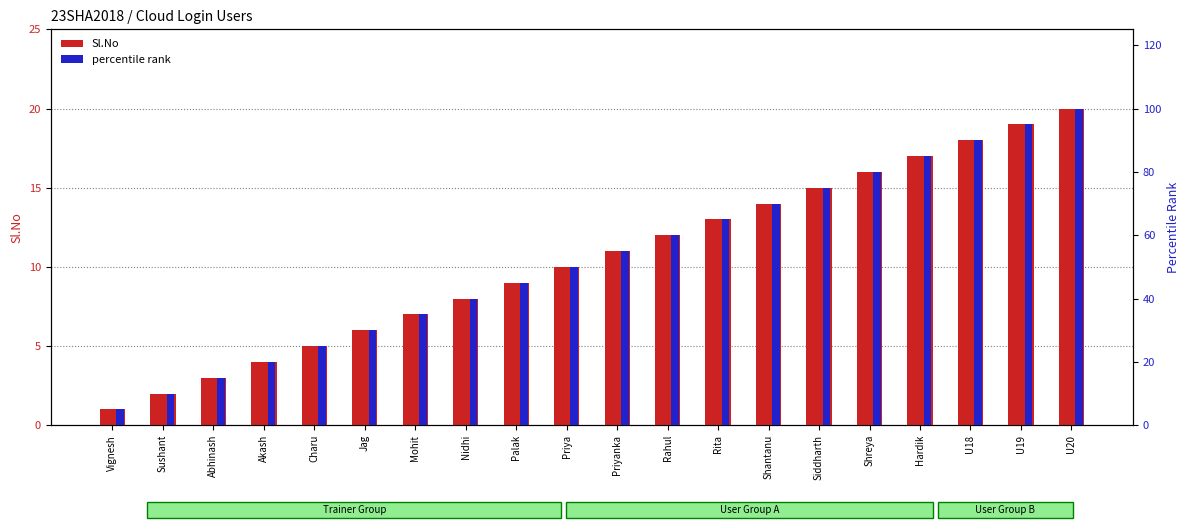

Is it true that percentile rank equals 35 at Priyanka?

False